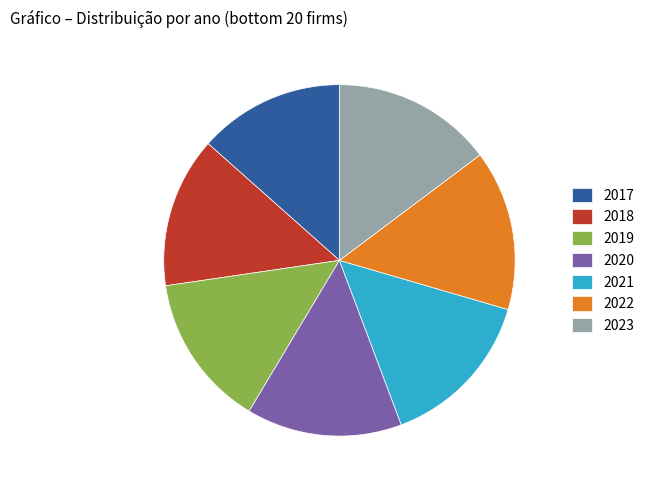

True or false: 2017 accounts for 19% of the total.

False